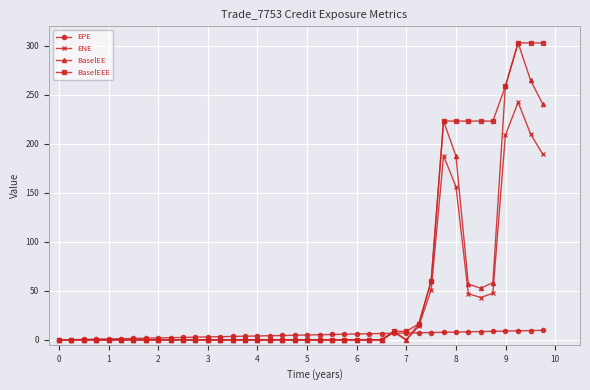

What is the value of the BaselEEE point at the 35th from the left?

223.3